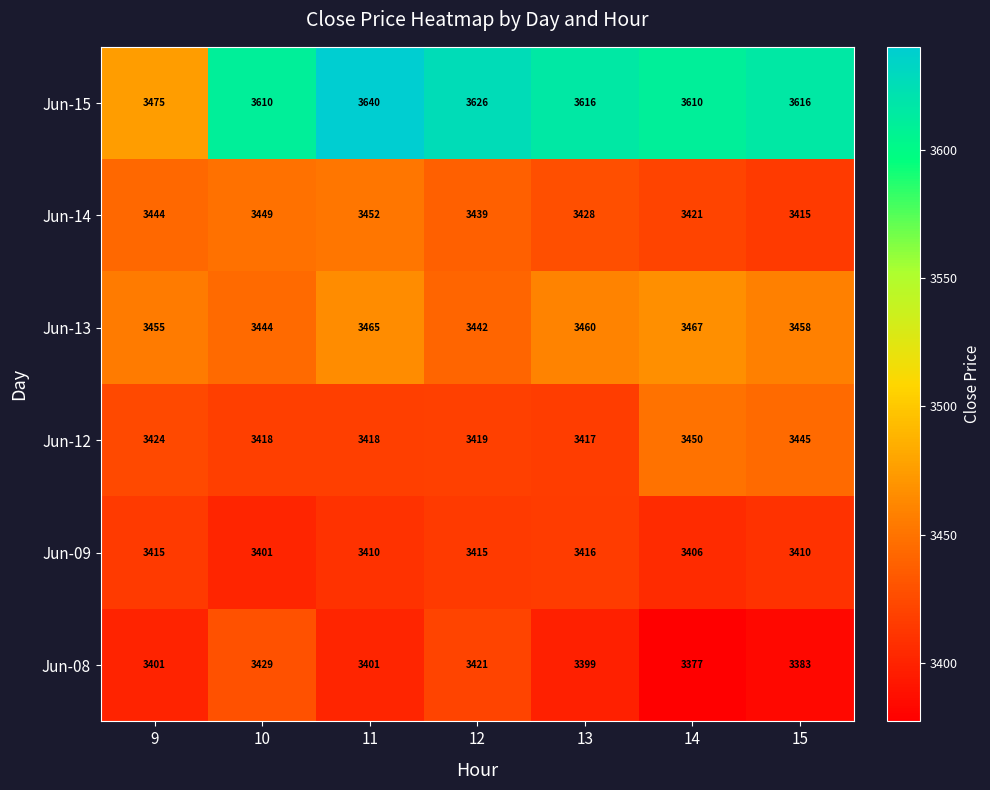

What is the total value across all series at 10?

20751